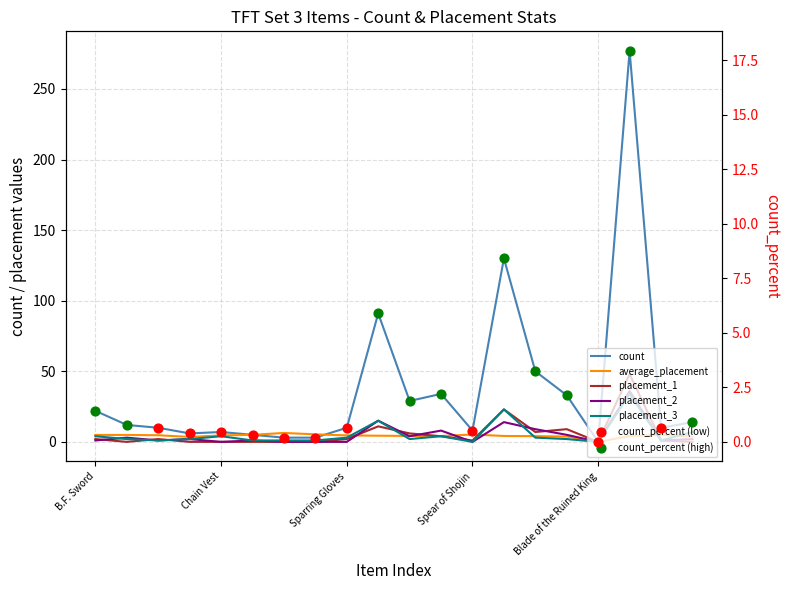

At how many categories does at least one series exceed 204?

1